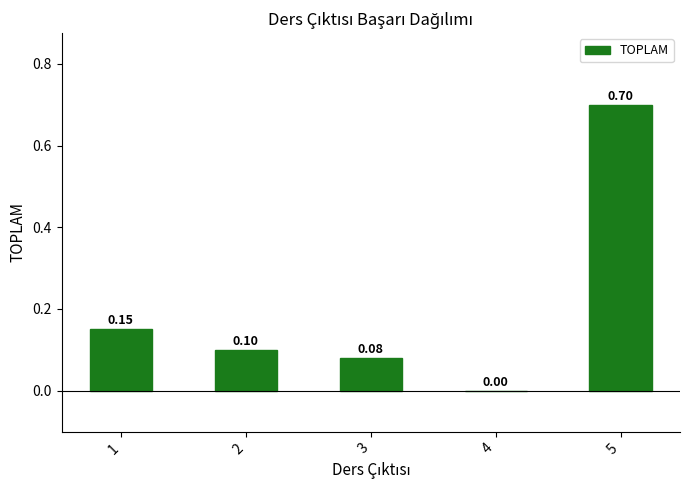

The chart shows a value of 0.2 at 2. True or false?

False